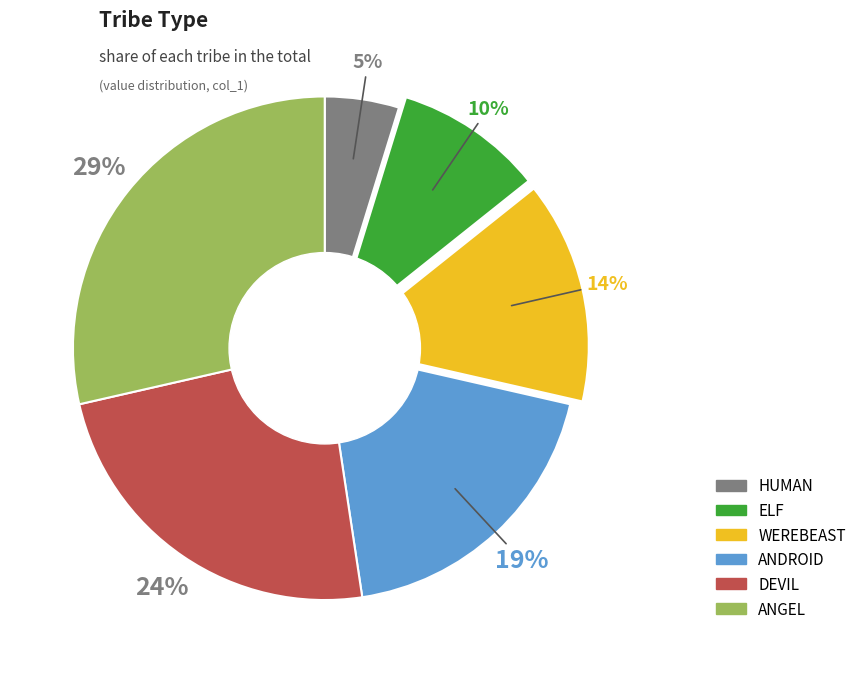

Is it true that ELF is 10% of the pie?

True